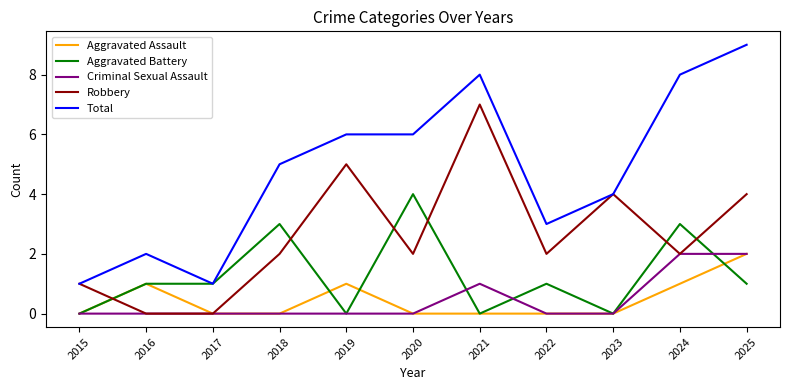

How many lines are shown in the chart?

5